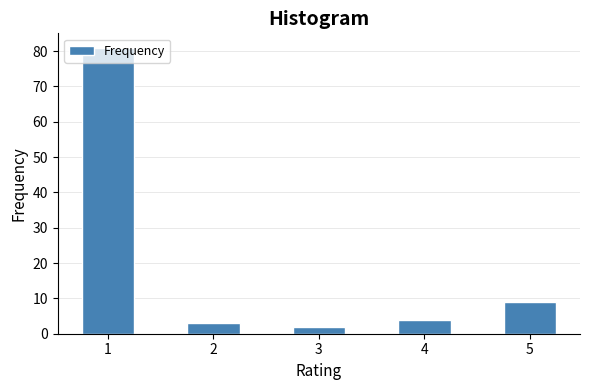

What is the maximum value shown in the chart?

81